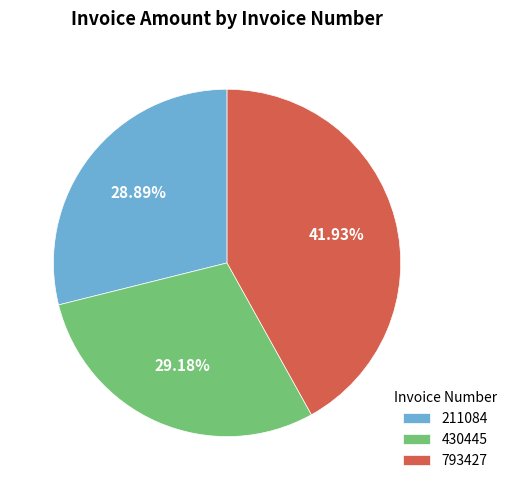

To the nearest percent, what is the difference between the 793427 and 430445 slice percentages?

13%